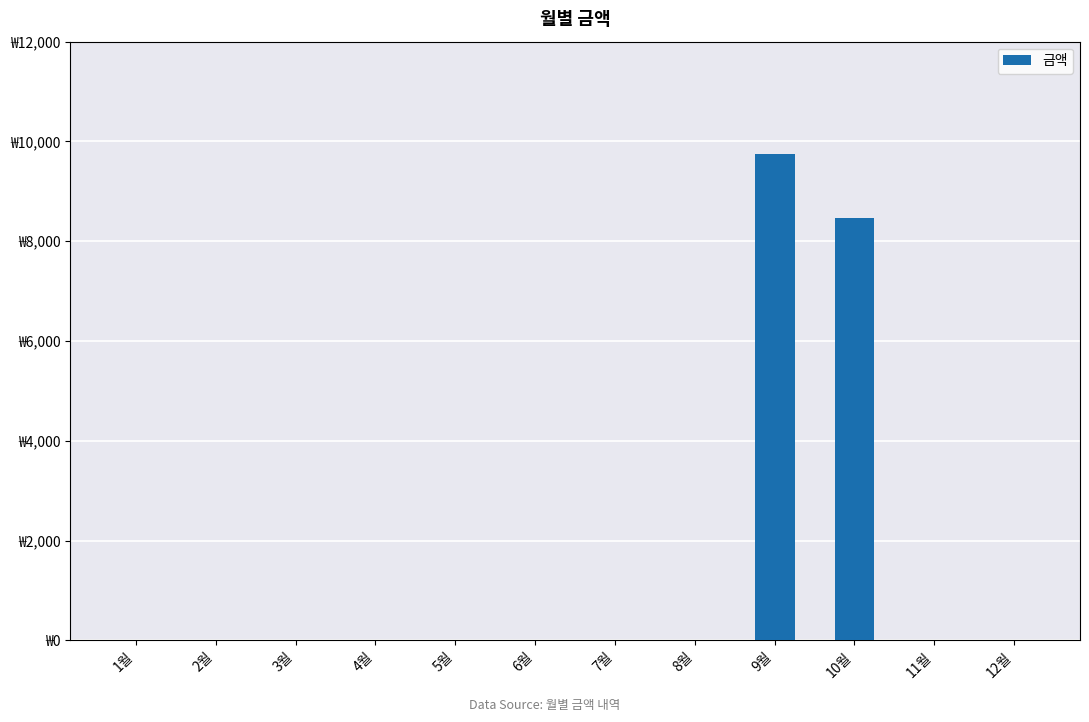

At which category does the chart reach its minimum across all series?

1월